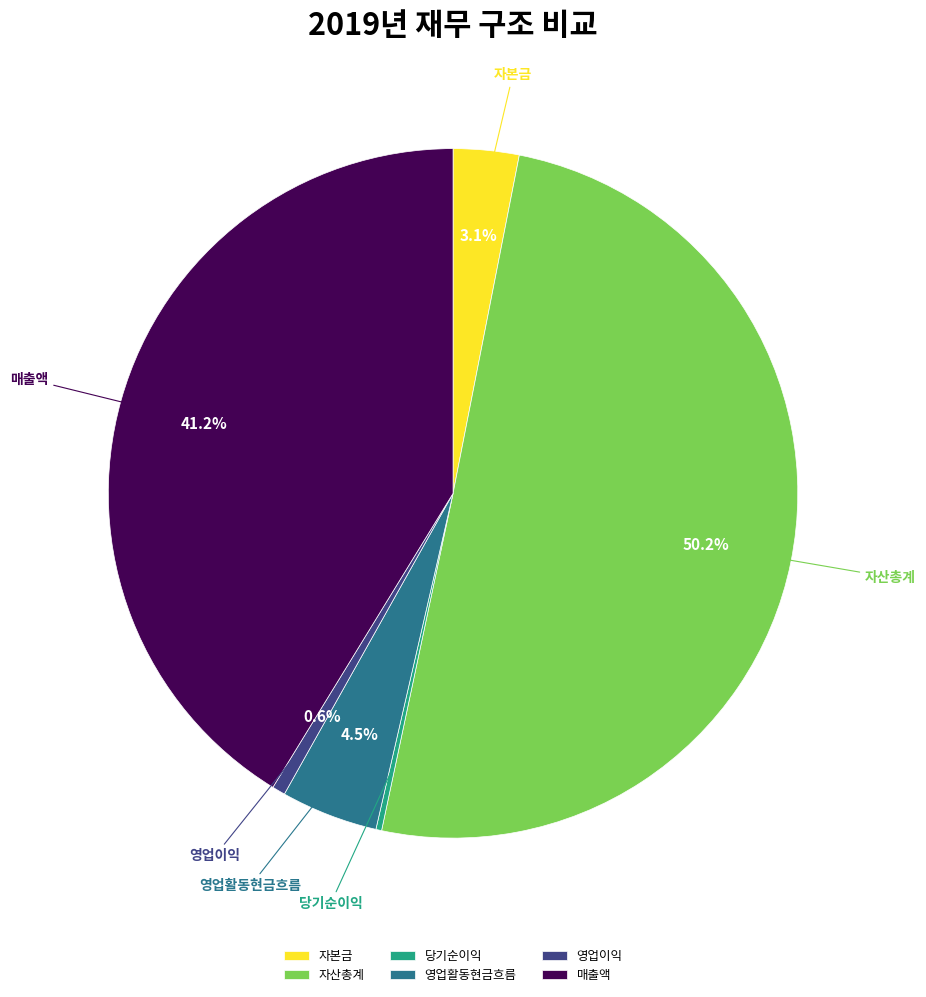

Is it true that 영업이익 is 1% of the pie?

True